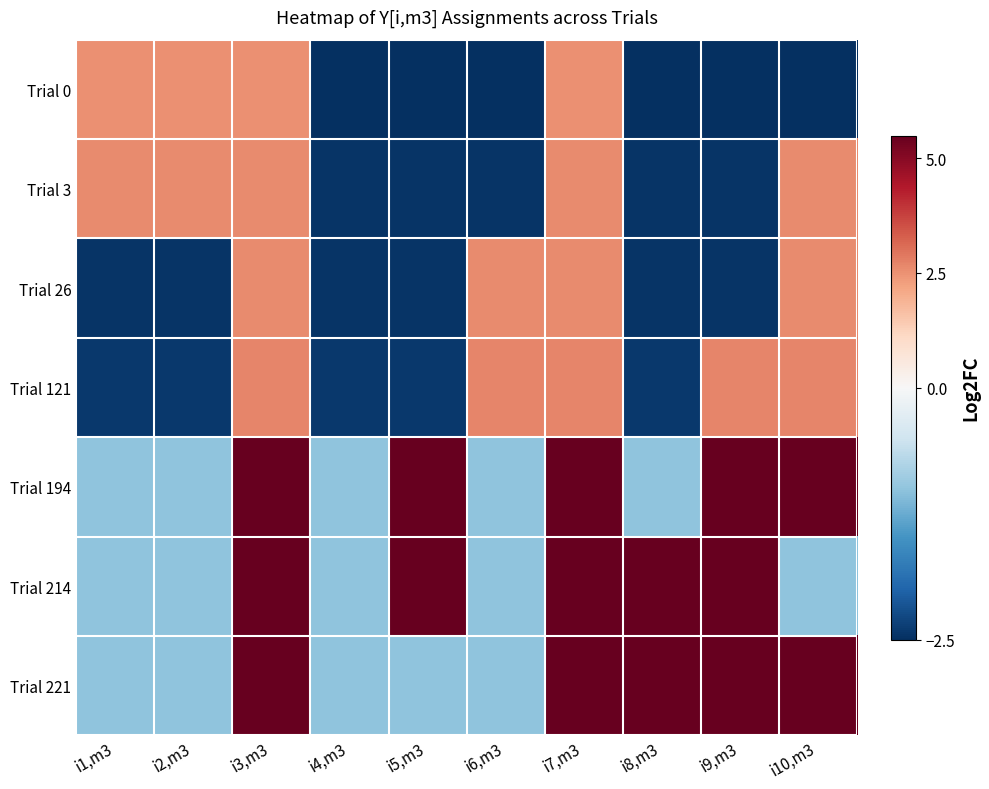

At i10,m3, list the series in order from largest to smallest.

Trial 221, Trial 194, Trial 121, Trial 26, Trial 3, Trial 214, Trial 0